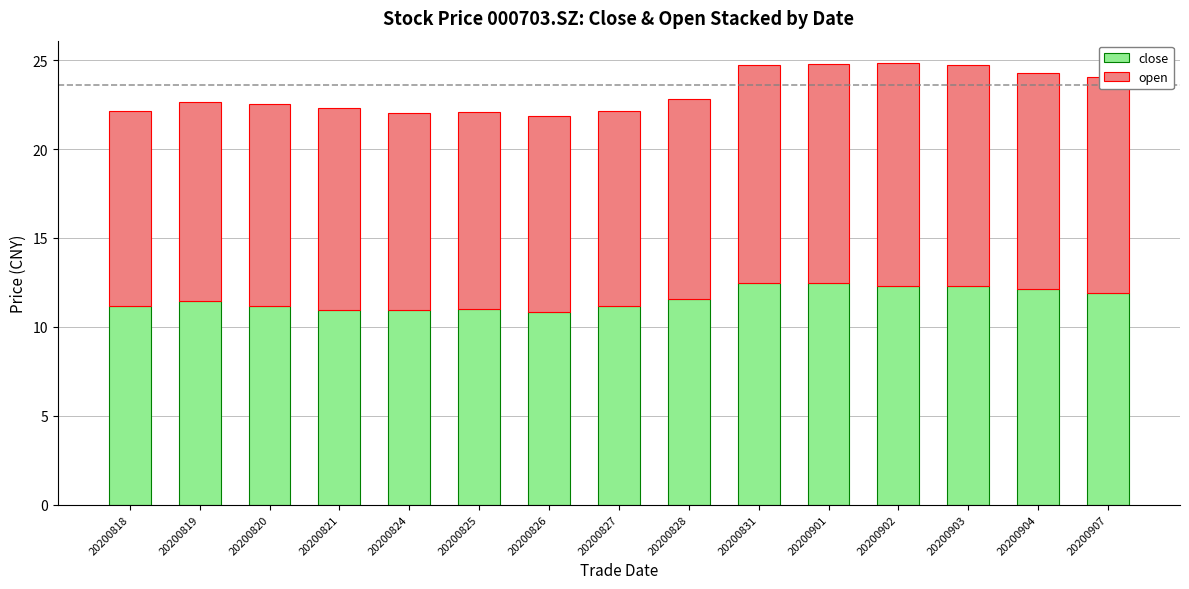

The close series shows 18.9 at 20200831. True or false?

False